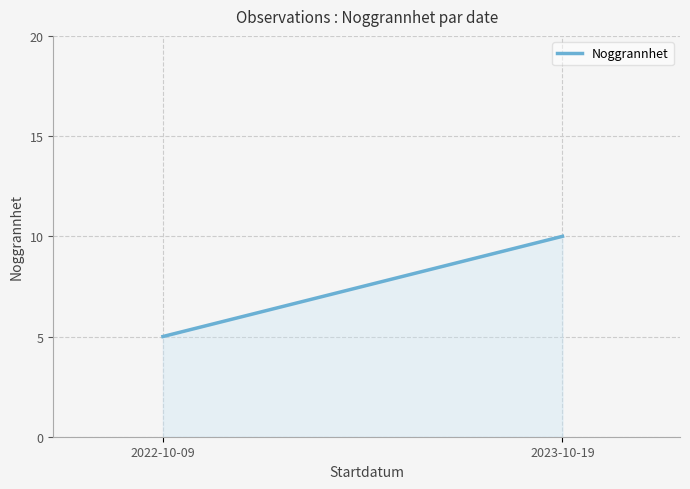

What is the difference between the maximum and minimum values?

5.0